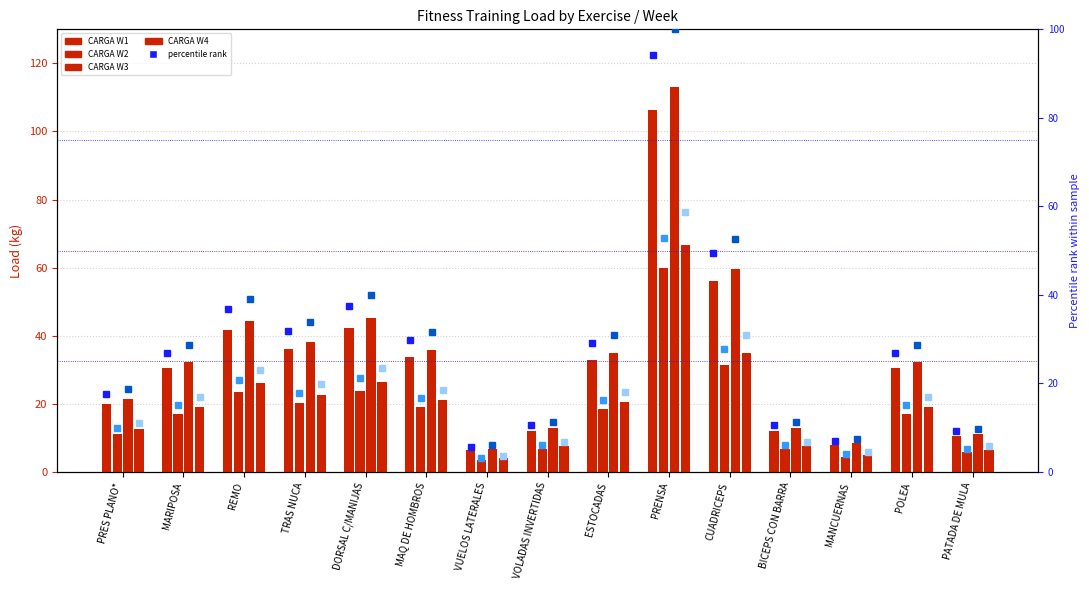

What is the label of the 15th bar from the right?

PRES PLANO*